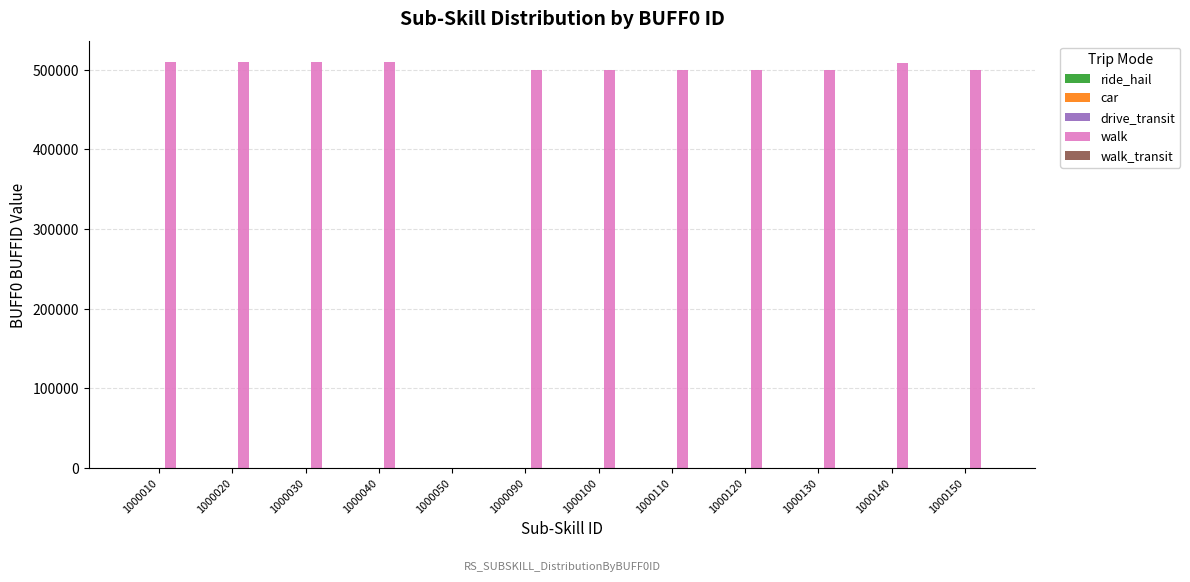

How many groups of bars are there?

12